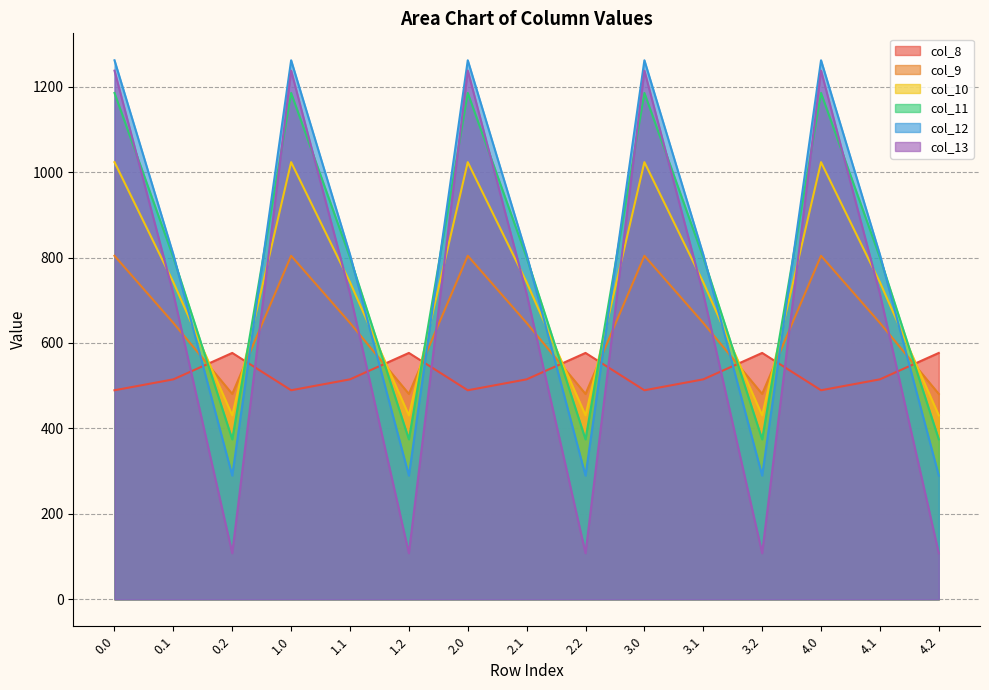

Reading right to left, what are all the values shown in this chart?

col_8: 4.2=576.6	4.1=514.8	4.0=489.3	3.2=576.6	3.1=514.8	3.0=489.3	2.2=576.6	2.1=514.8	2.0=489.3	1.2=576.6	1.1=514.8	1.0=489.3	0.2=576.6	0.1=514.8	0.0=489.3
col_9: 4.2=480.7	4.1=646.9	4.0=804.0	3.2=480.7	3.1=646.9	3.0=804.0	2.2=480.7	2.1=646.9	2.0=804.0	1.2=480.7	1.1=646.9	1.0=804.0	0.2=480.7	0.1=646.9	0.0=804.0
col_10: 4.2=430.5	4.1=742.1	4.0=1023.2	3.2=430.5	3.1=742.1	3.0=1023.2	2.2=430.5	2.1=742.1	2.0=1023.2	1.2=430.5	1.1=742.1	1.0=1023.2	0.2=430.5	0.1=742.1	0.0=1023.2
col_11: 4.2=374.4	4.1=800.2	4.0=1185.2	3.2=374.4	3.1=800.2	3.0=1185.2	2.2=374.4	2.1=800.2	2.0=1185.2	1.2=374.4	1.1=800.2	1.0=1185.2	0.2=374.4	0.1=800.2	0.0=1185.2
col_12: 4.2=289.5	4.1=806.9	4.0=1261.6	3.2=289.5	3.1=806.9	3.0=1261.6	2.2=289.5	2.1=806.9	2.0=1261.6	1.2=289.5	1.1=806.9	1.0=1261.6	0.2=289.5	0.1=806.9	0.0=1261.6
col_13: 4.2=107.8	4.1=715.3	4.0=1237.4	3.2=107.8	3.1=715.3	3.0=1237.4	2.2=107.8	2.1=715.3	2.0=1237.4	1.2=107.8	1.1=715.3	1.0=1237.4	0.2=107.8	0.1=715.3	0.0=1237.4